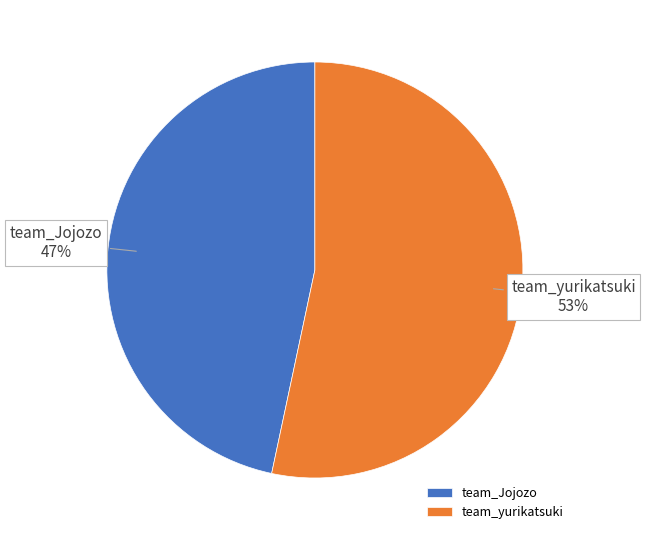

The team_yurikatsuki slice represents 53% of the pie. True or false?

True